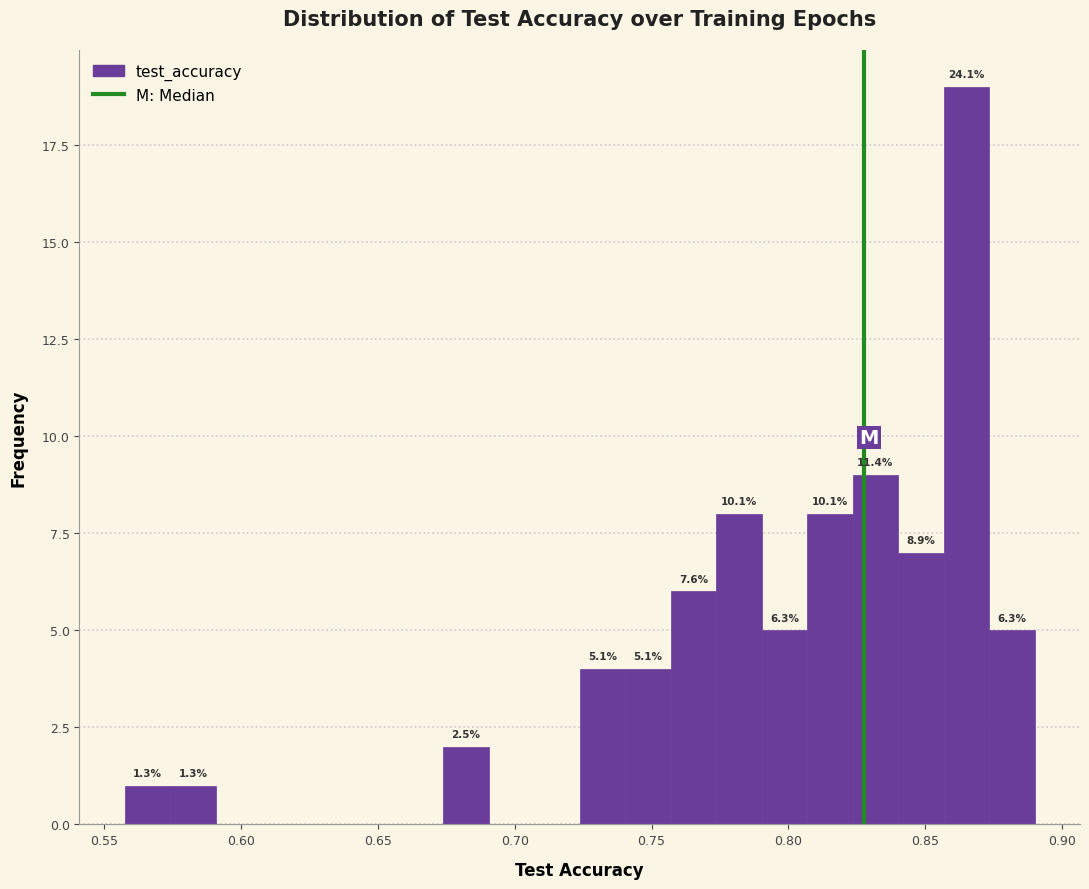

Read against the x-axis, roughly where is the centre of the tallest bar?

0.865